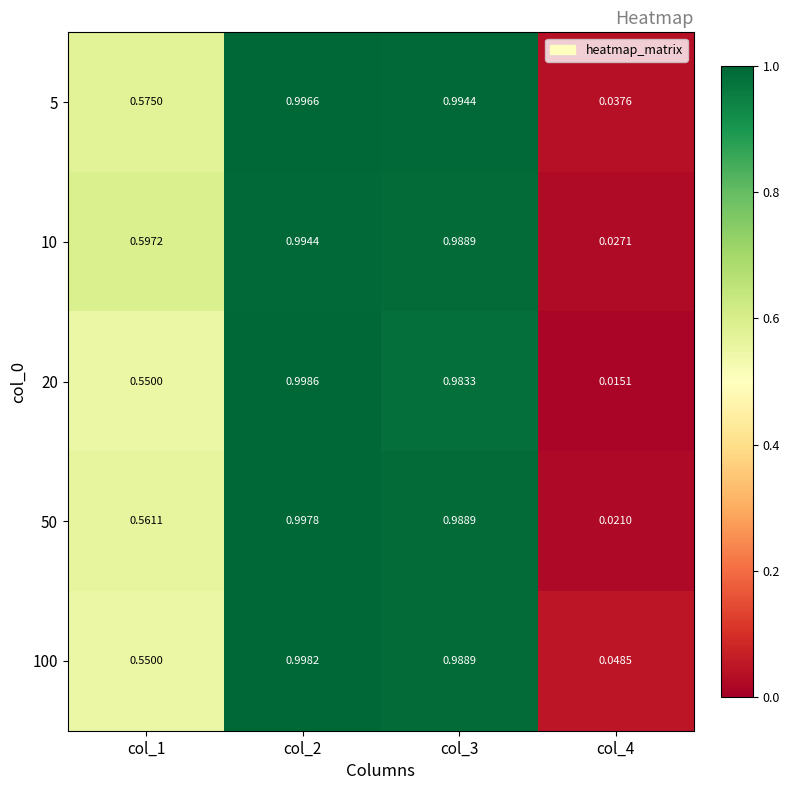

Is the value of 10 at col_4 greater than the value of 100 at col_2?

No